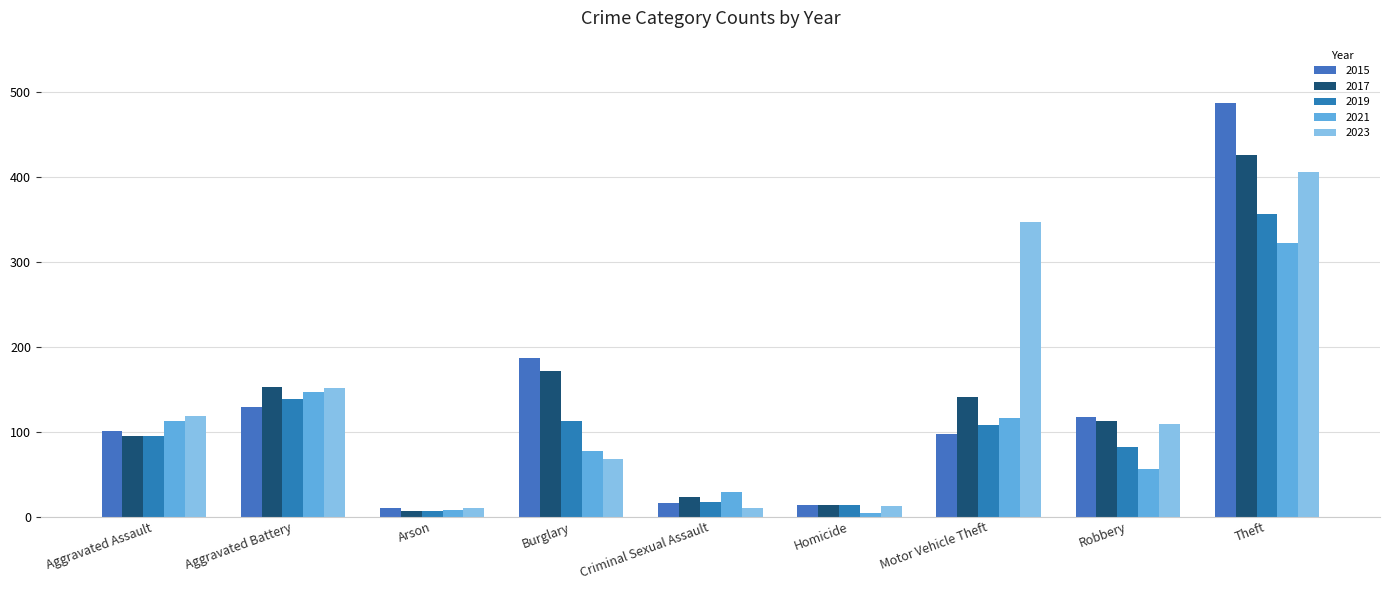

What is the difference between the maximum and second lowest values in the 2021 series?

314